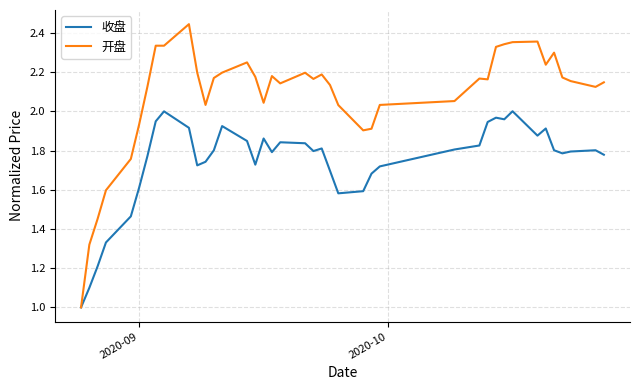

Which series has the largest total across all categories?

开盘